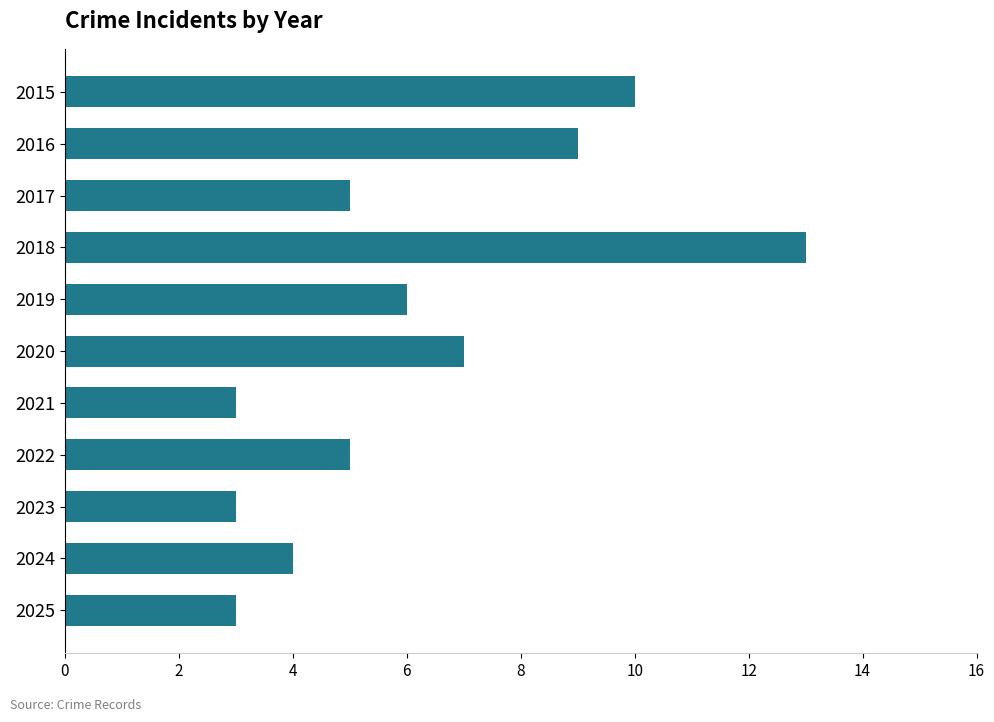

What is the value of the 11th bar from the top?

3